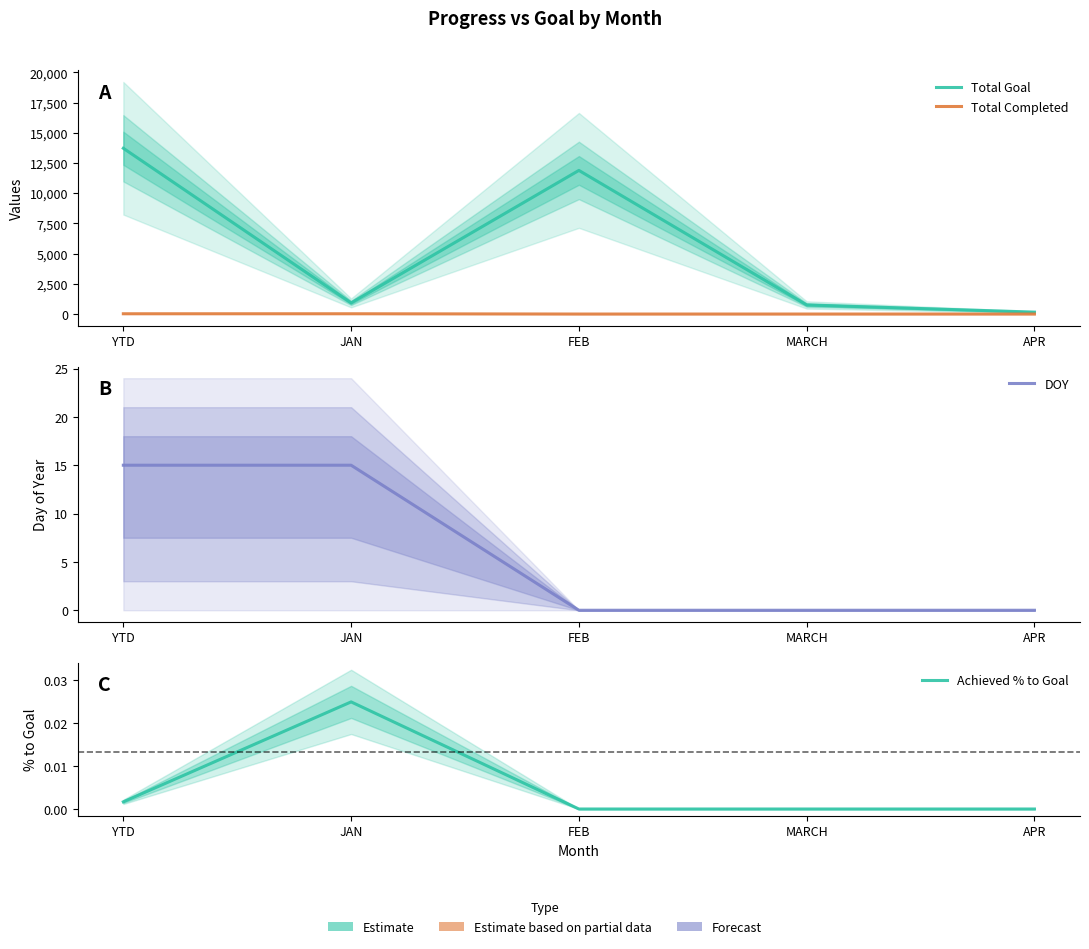

Which series has the largest total across all categories?

Total Goal